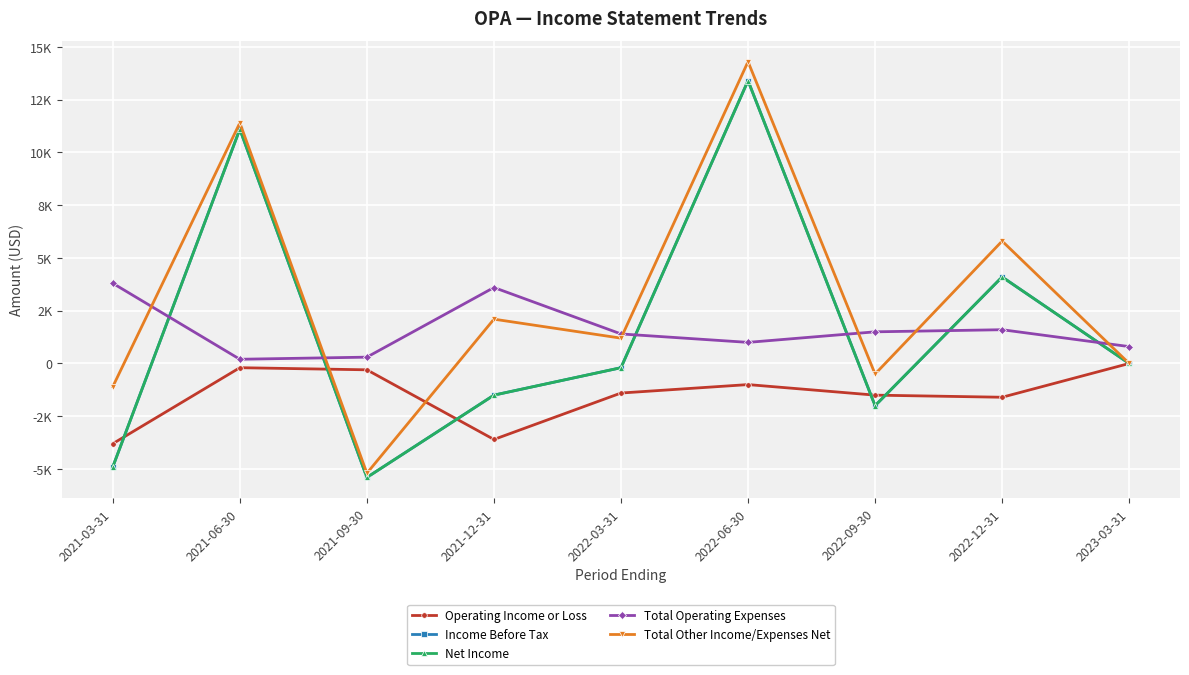

True or false: Income Before Tax and Total Operating Expenses cross at least once.

True